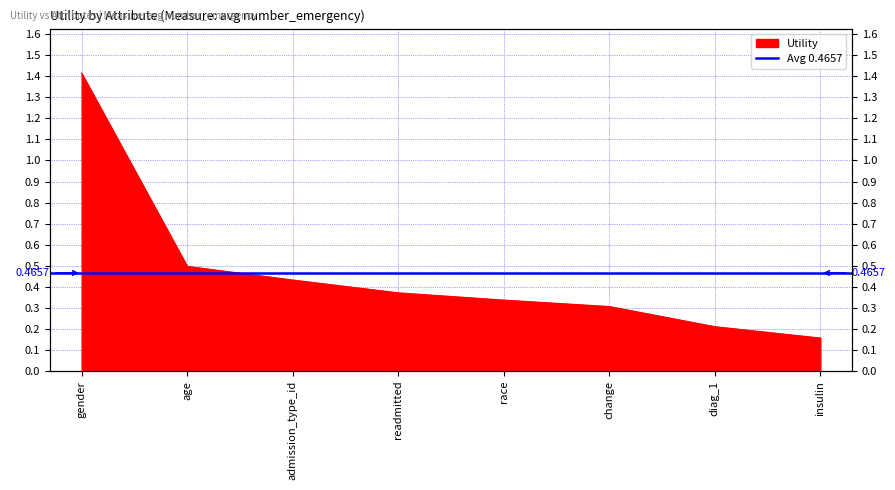

What is the greatest value displayed?

1.4